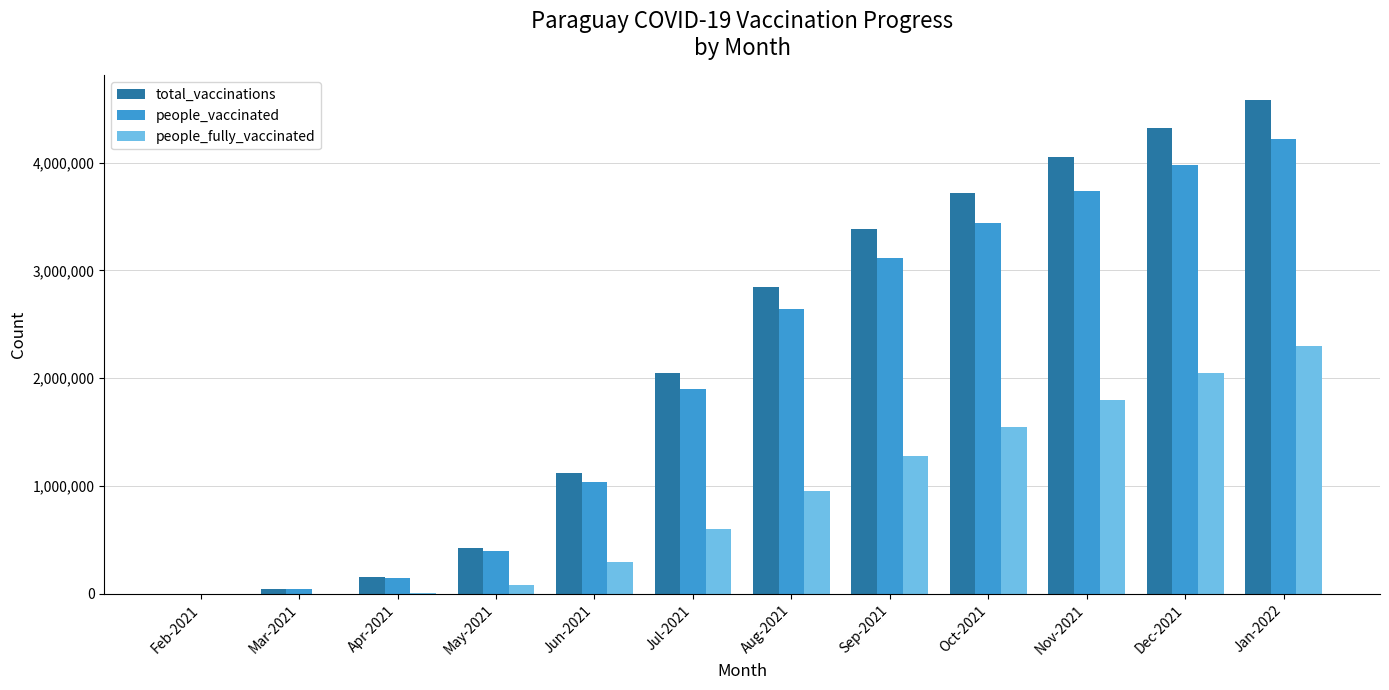

Is the value of people_fully_vaccinated at Jul-2021 greater than the value of total_vaccinations at Jul-2021?

No